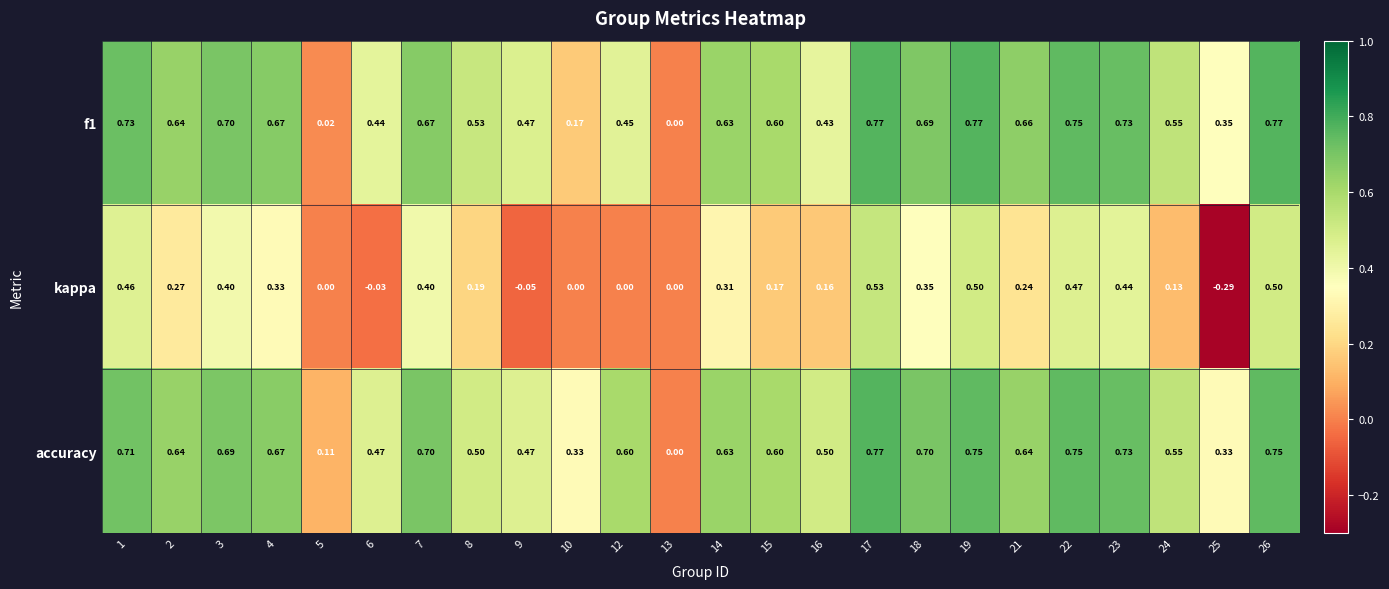

Which series has the largest range (max minus min)?

kappa